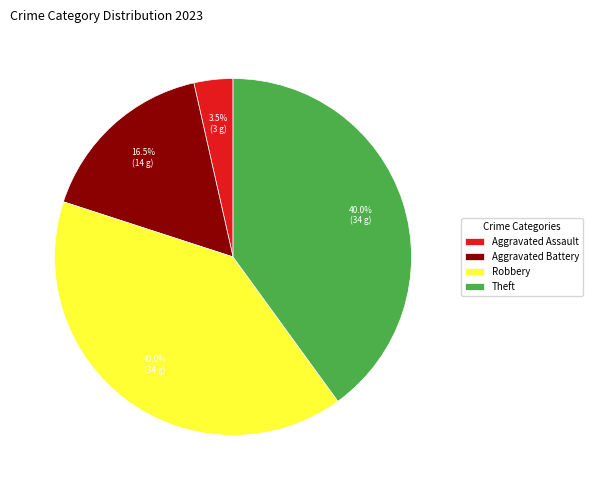

What is the ratio of the value at Theft to the value at Robbery?

1.0